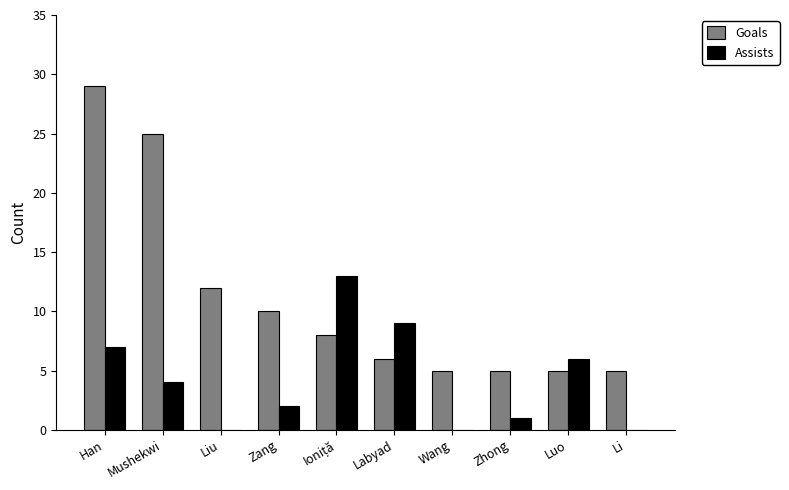

Is it true that Assists equals 0 at Liu?

True